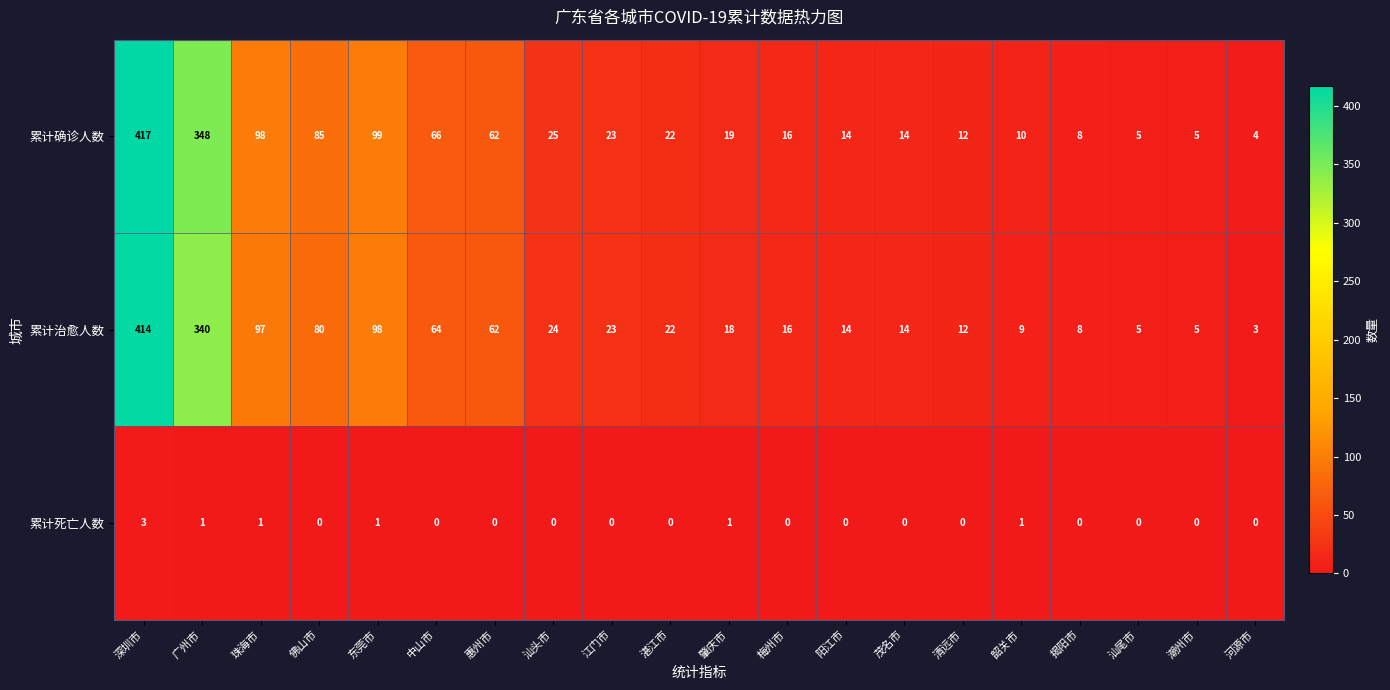

At how many categories does at least one series exceed 239?

2